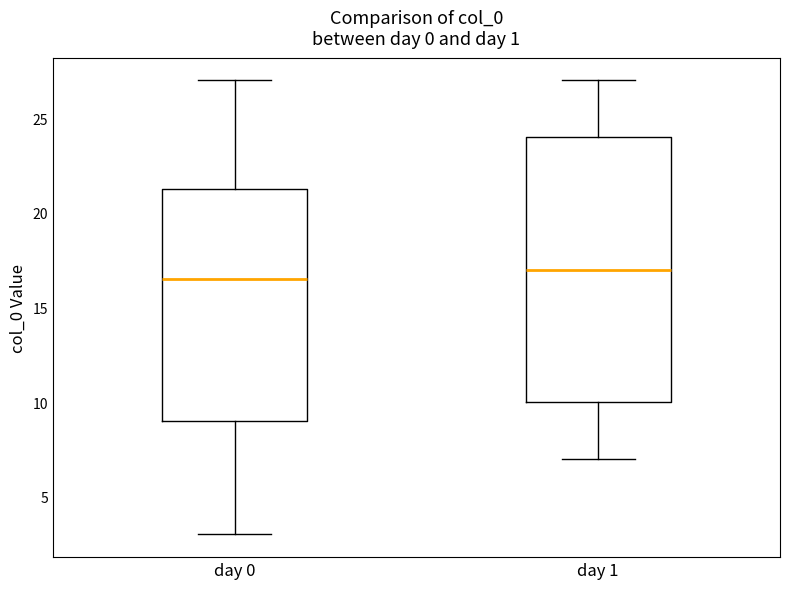

Reading left to right, transcribe this box plot: for each box, give where its median line is, the range the box spans, and where its two whiskers end, as read against the y-axis. The values are not printed on the chart, so give them approximately, as read against the axis.

day 0: median 16.5, box 9.0 to 21.5, whiskers 3.0 to 27.0
day 1: median 17.0, box 10.0 to 24.0, whiskers 7.0 to 27.0